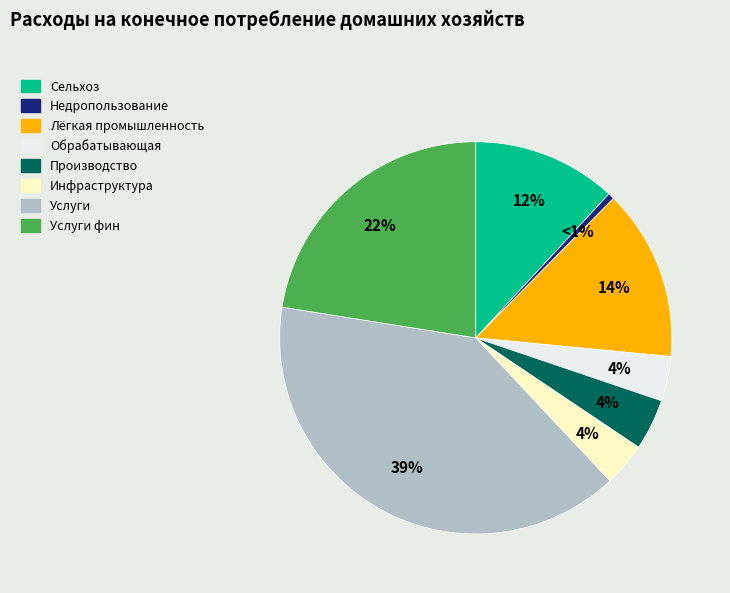

What is the largest slice in the pie chart?

Услуги